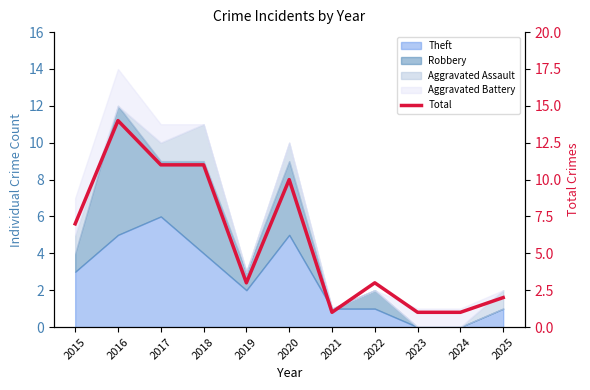

What is the average value?

6